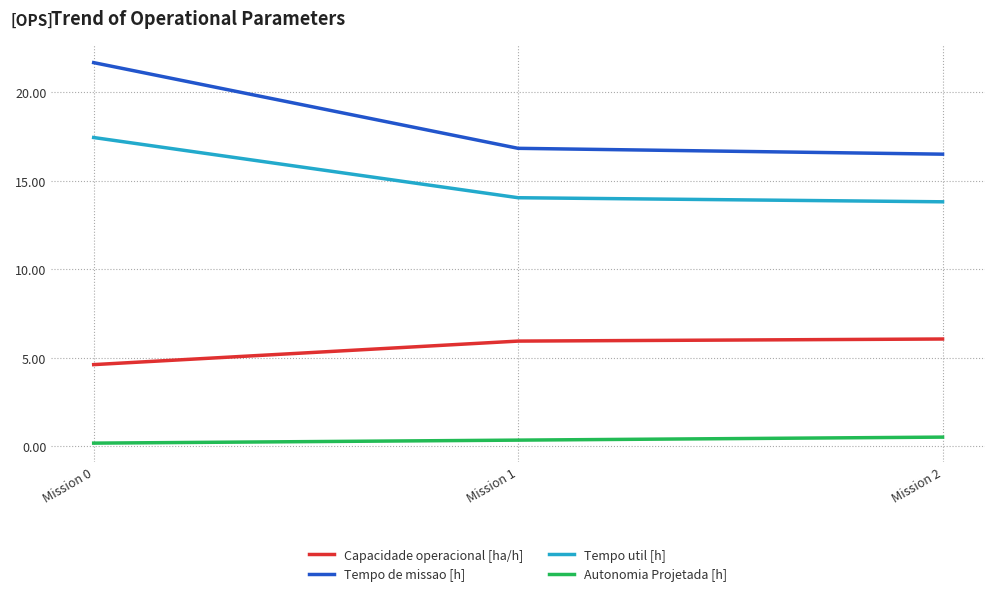

True or false: Tempo util [h] has a value of 14.0 at Mission 1.

True